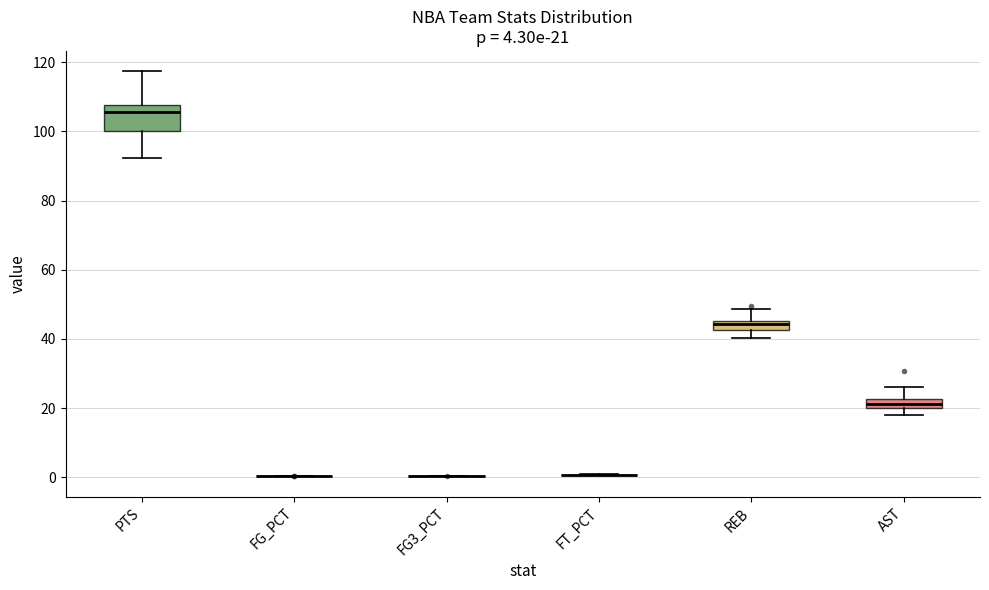

Which box is the tallest, from its lower edge to its upper edge?

PTS